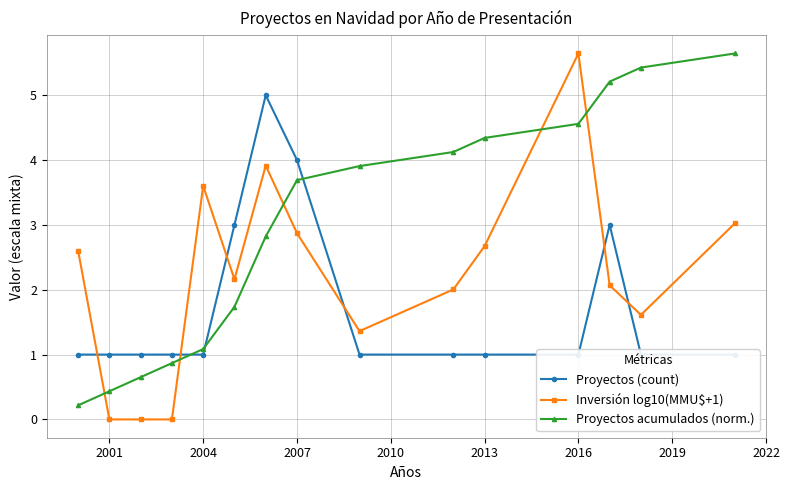

The Inversión log10(MMU$+1) series shows 3.6 at 2004. True or false?

True